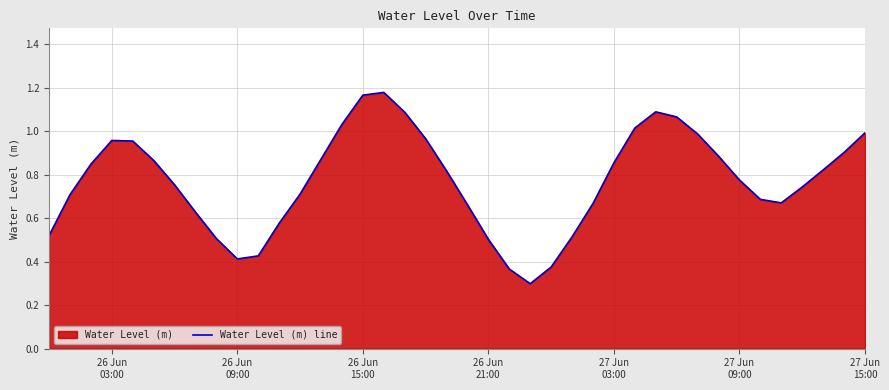

What is the minimum value shown in the chart?

0.3